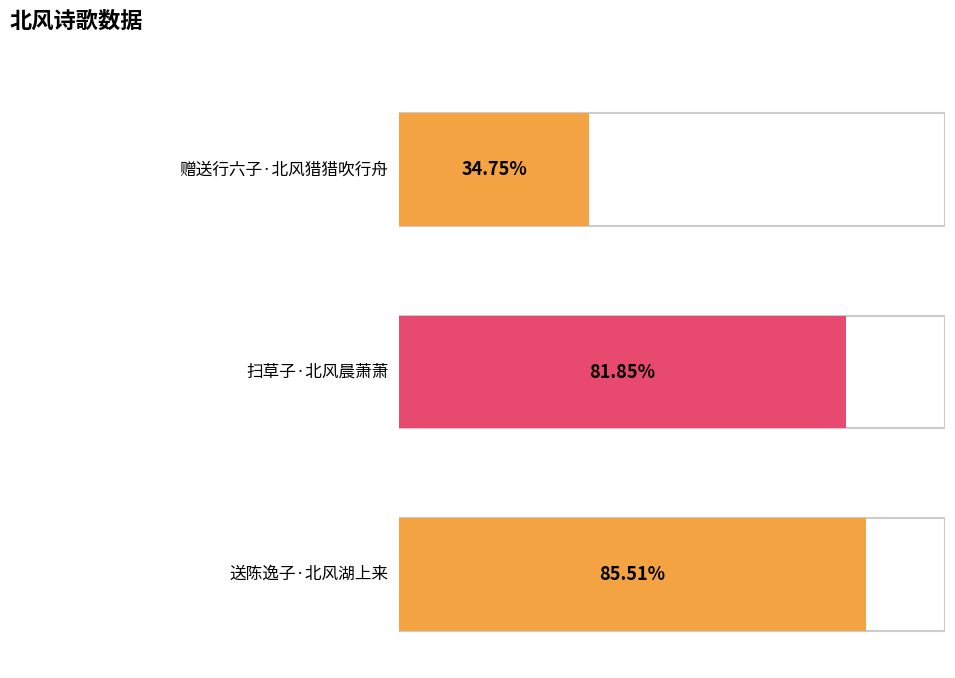

List the labels in order of value, smallest first.

赠送行六子·北风猎猎吹行舟, 扫草子·北风晨萧萧, 送陈逸子·北风湖上来